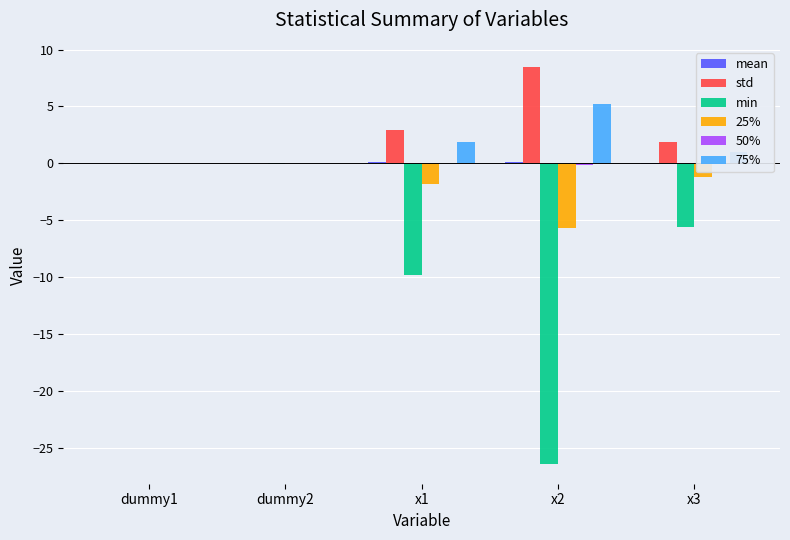

Which series changed the most between x2 and x3?

min